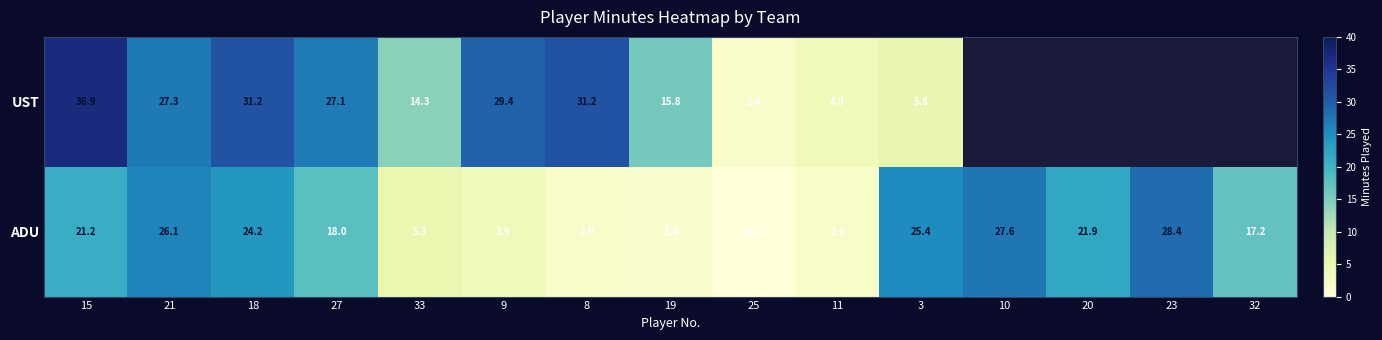

At which label is ADU closest to 14?

32